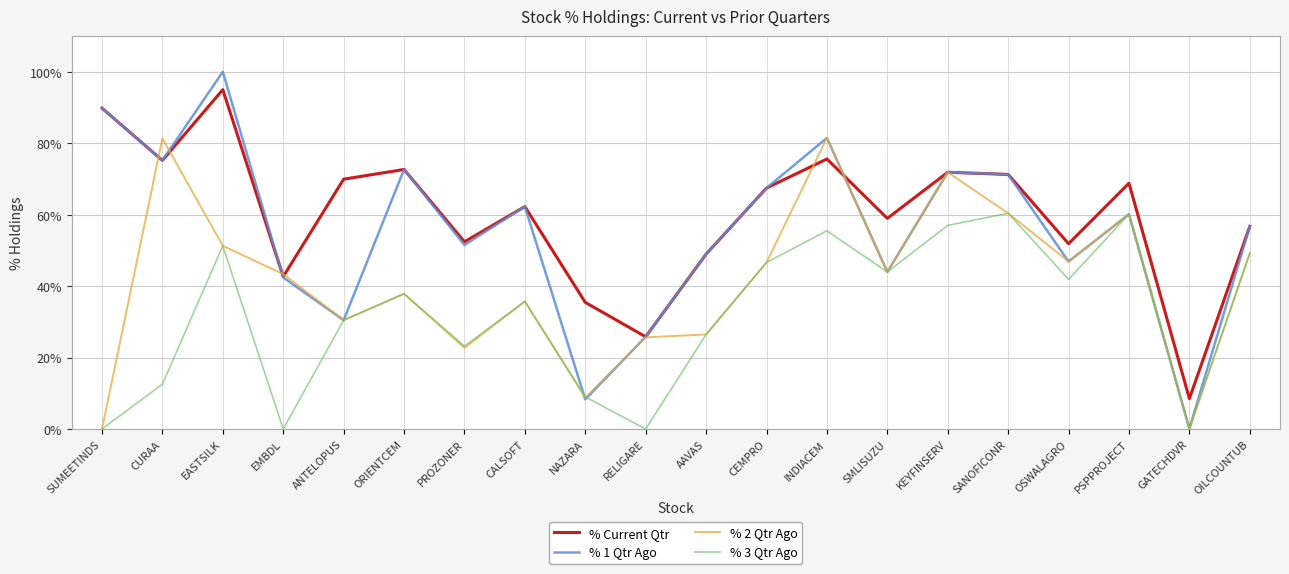

What is the total value across all series at OSWALAGRO?

187.6